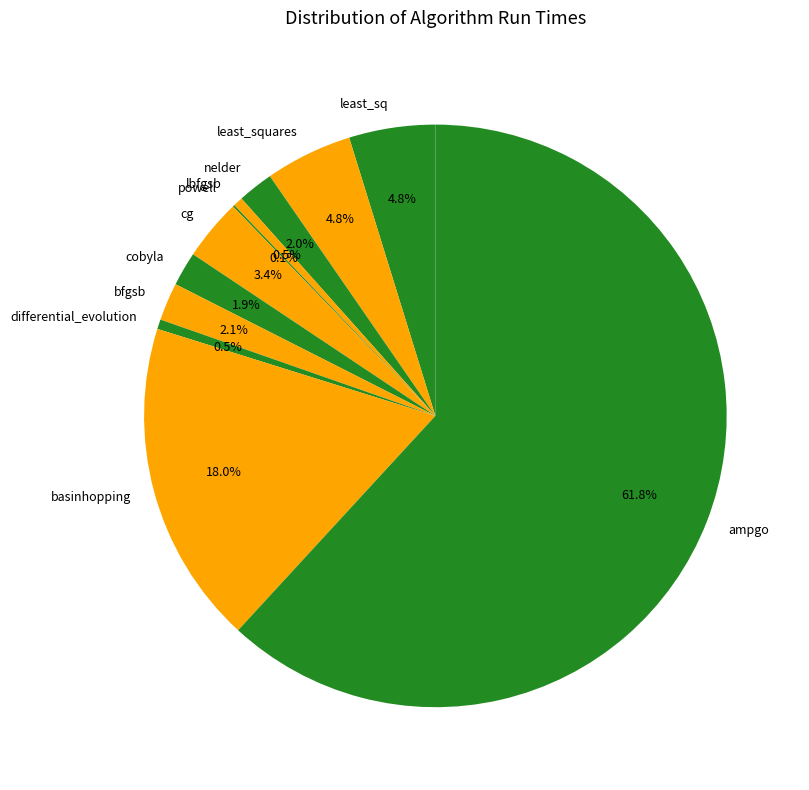

Which has a higher value, lbfgsb or ampgo?

ampgo